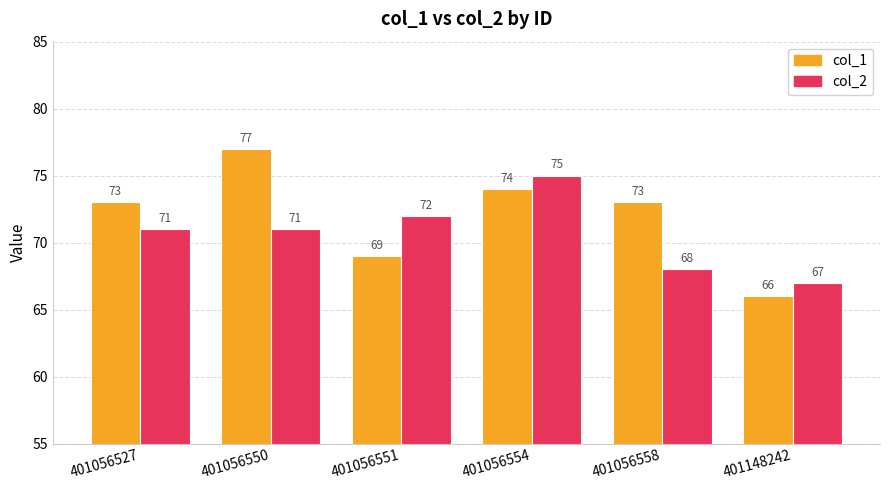

Which series has the largest range (max minus min)?

col_1